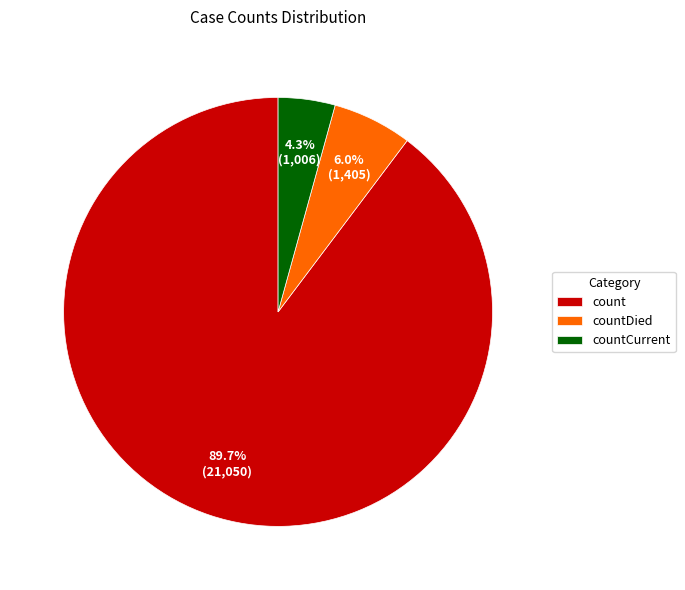

The countDied slice represents 6% of the pie. True or false?

True